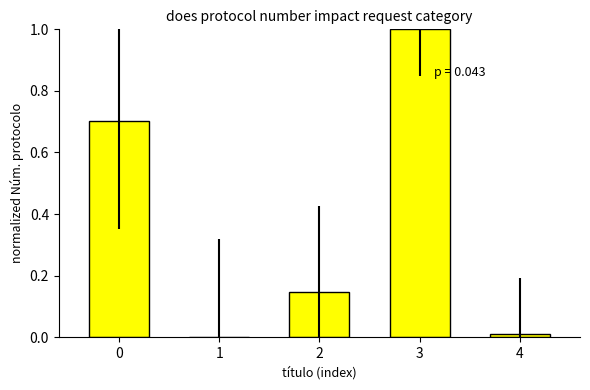

What is the maximum value shown in the chart?

1.0